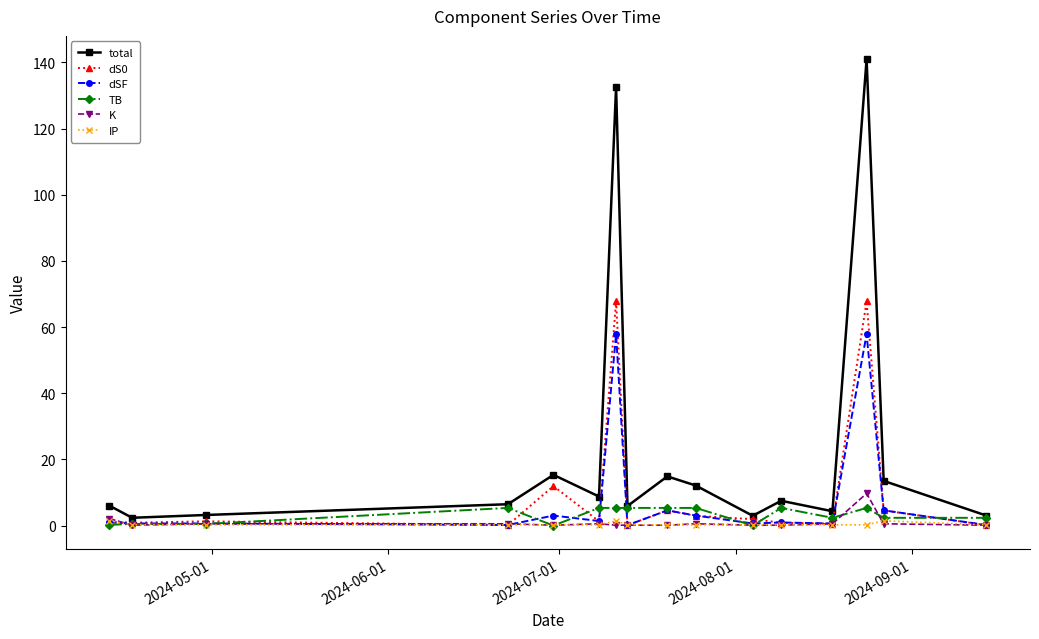

True or false: dS0 has more than 0 interior local peaks.

True